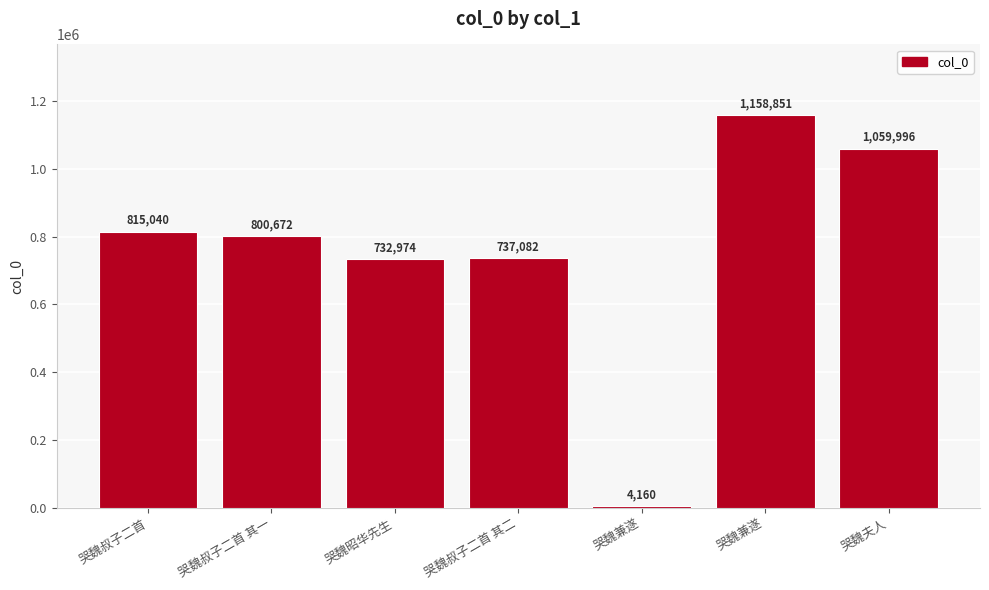

How many bars are there in total?

7